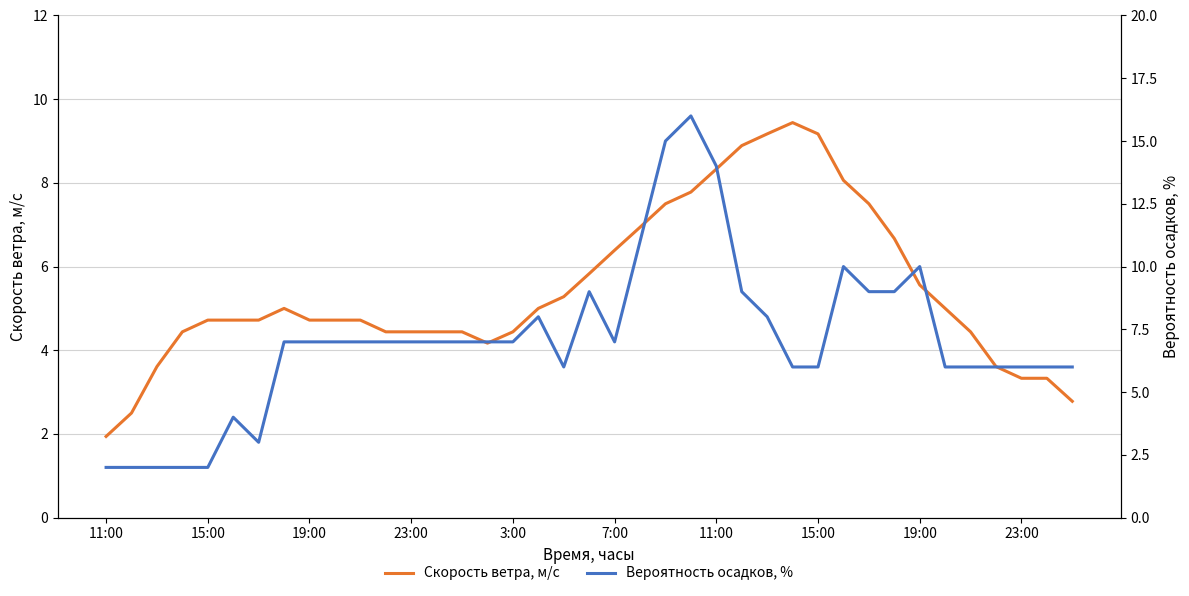

Reading left to right, transcribe all the data shown in this chart.

Скорость ветра, м/c: 1.9	2.5	3.6	4.4	4.7	4.7	4.7	5.0	4.7	4.7	4.7	4.4	4.4	4.4	4.4	4.2	4.4	5.0	5.3	5.8	6.4	6.9	7.5	7.8	8.3	8.9	9.2	9.4	9.2	8.1	7.5	6.7	5.6	5.0	4.4	3.6	3.3	3.3	2.8
Вероятность осадков, %: 2.0	2.0	2.0	2.0	2.0	4.0	3.0	7.0	7.0	7.0	7.0	7.0	7.0	7.0	7.0	7.0	7.0	8.0	6.0	9.0	7.0	11.0	15.0	16.0	14.0	9.0	8.0	6.0	6.0	10.0	9.0	9.0	10.0	6.0	6.0	6.0	6.0	6.0	6.0